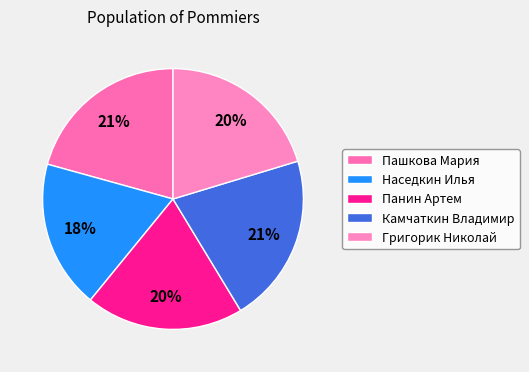

To the nearest percent, what portion does Панин Артем represent?

20%